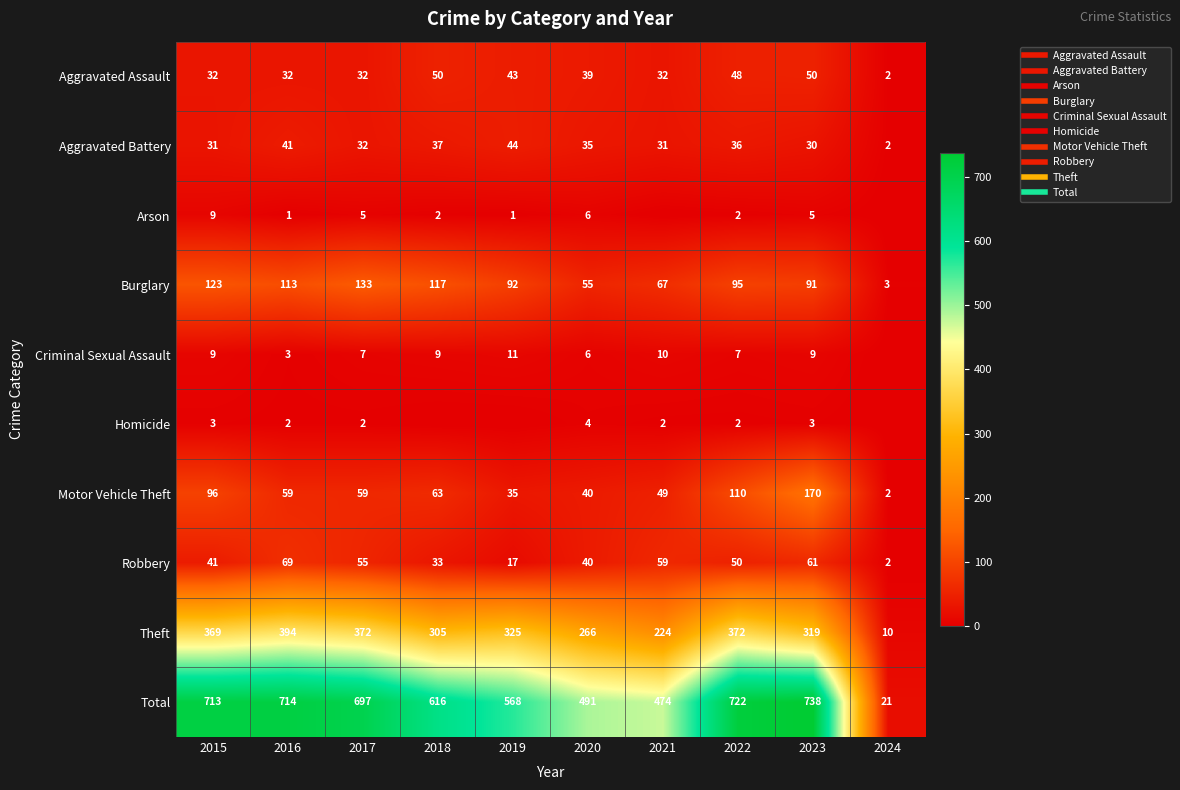

What is the difference between the maximum and minimum values in the Motor Vehicle Theft series?

168